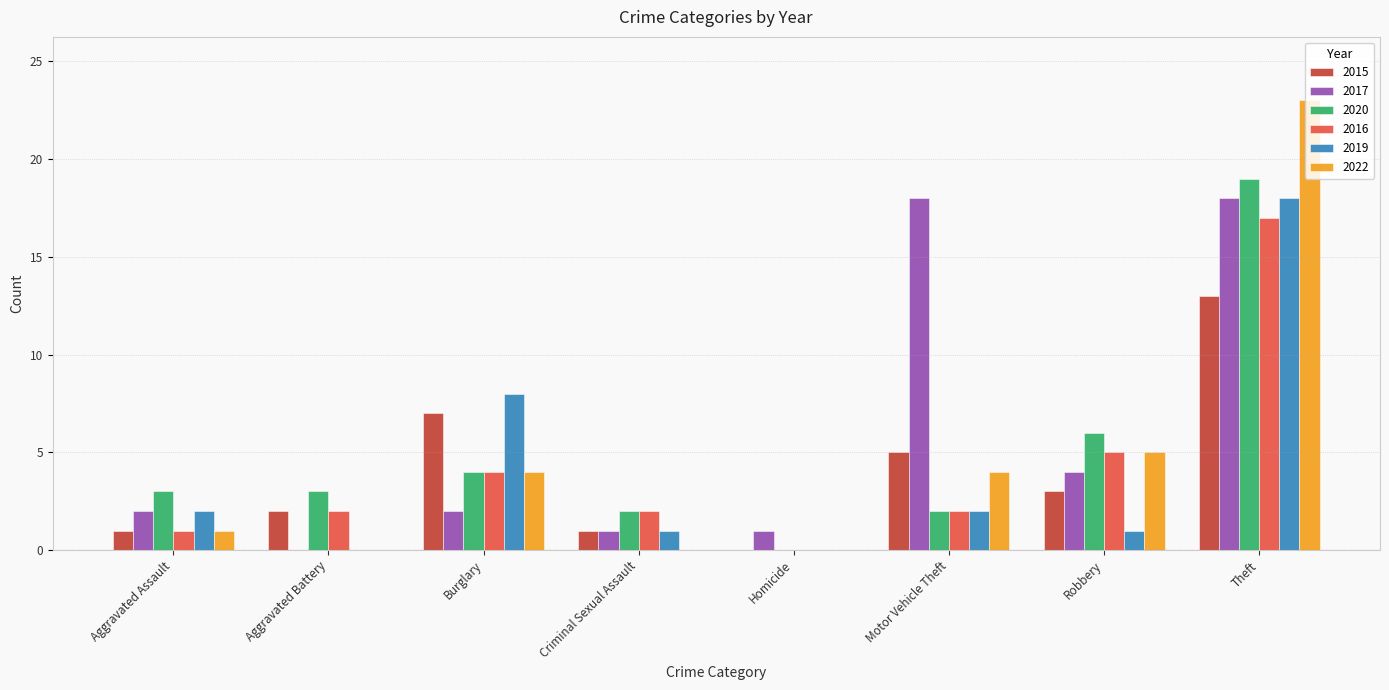

What is the total value across all series at Aggravated Assault?

10